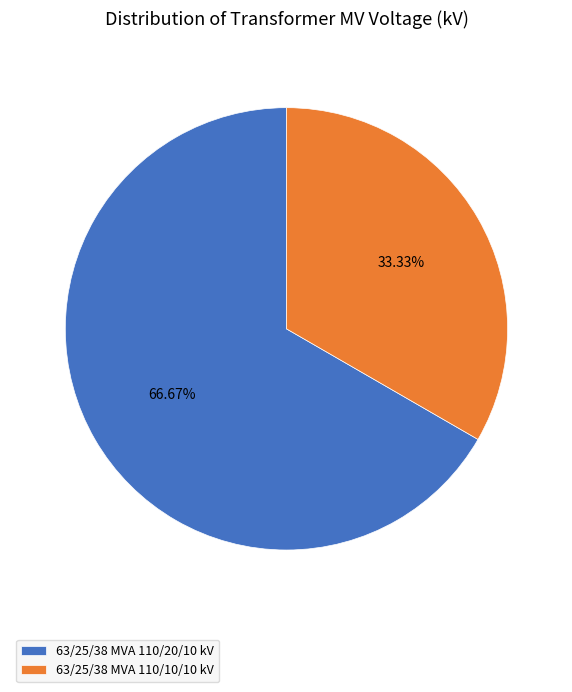

Approximately how many times larger is the value at 63/25/38 MVA 110/10/10 kV compared to 63/25/38 MVA 110/20/10 kV?

0.5